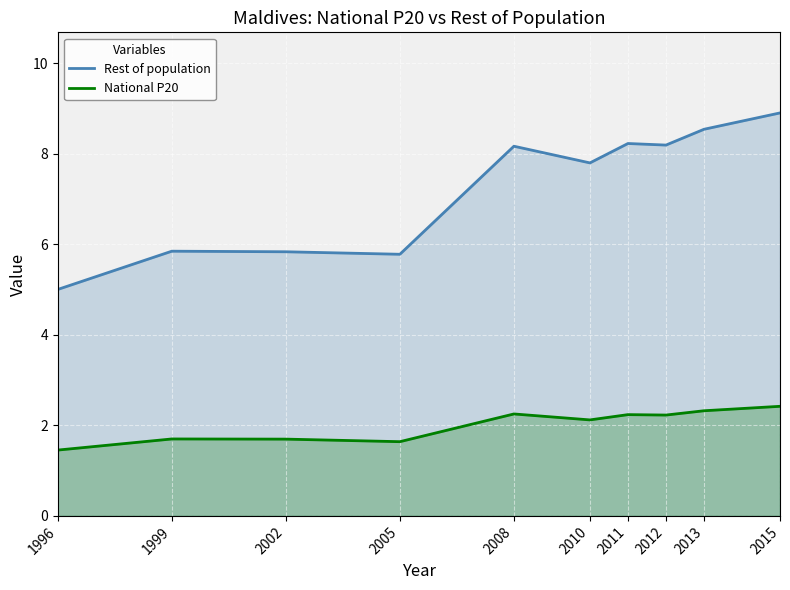

Is the value of National P20 at 2015 greater than the value of Rest of population at 1999?

No